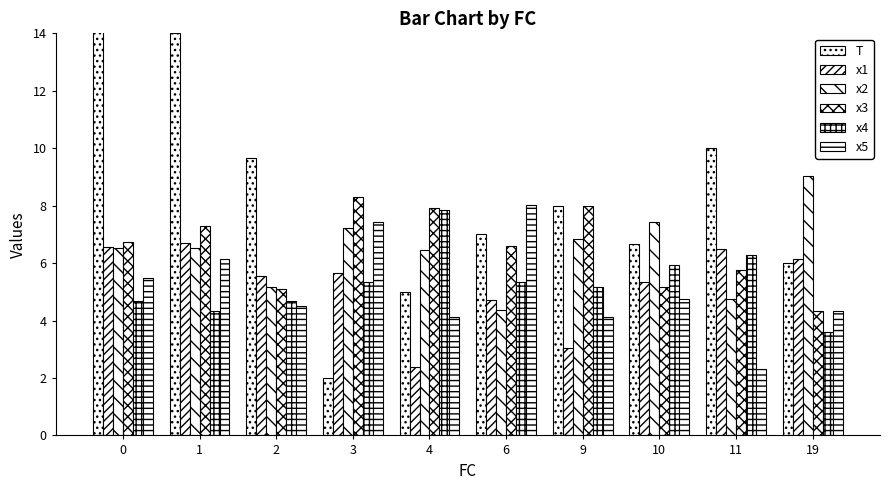

How many groups of bars are there?

10